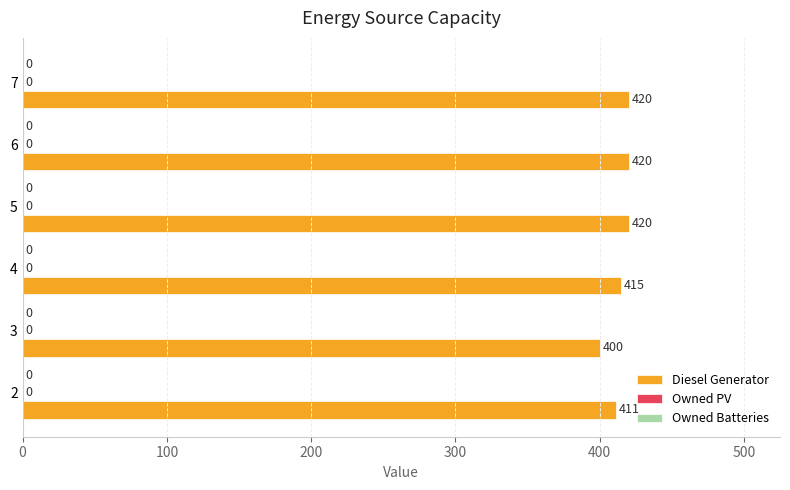

Does the chart contain any negative values?

No